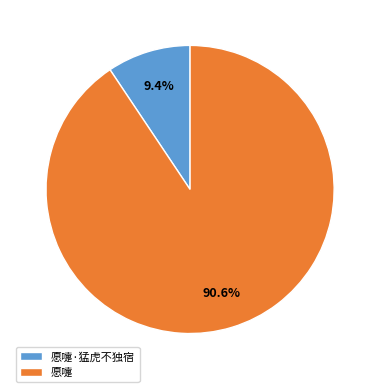

Is there a majority slice in this chart?

Yes